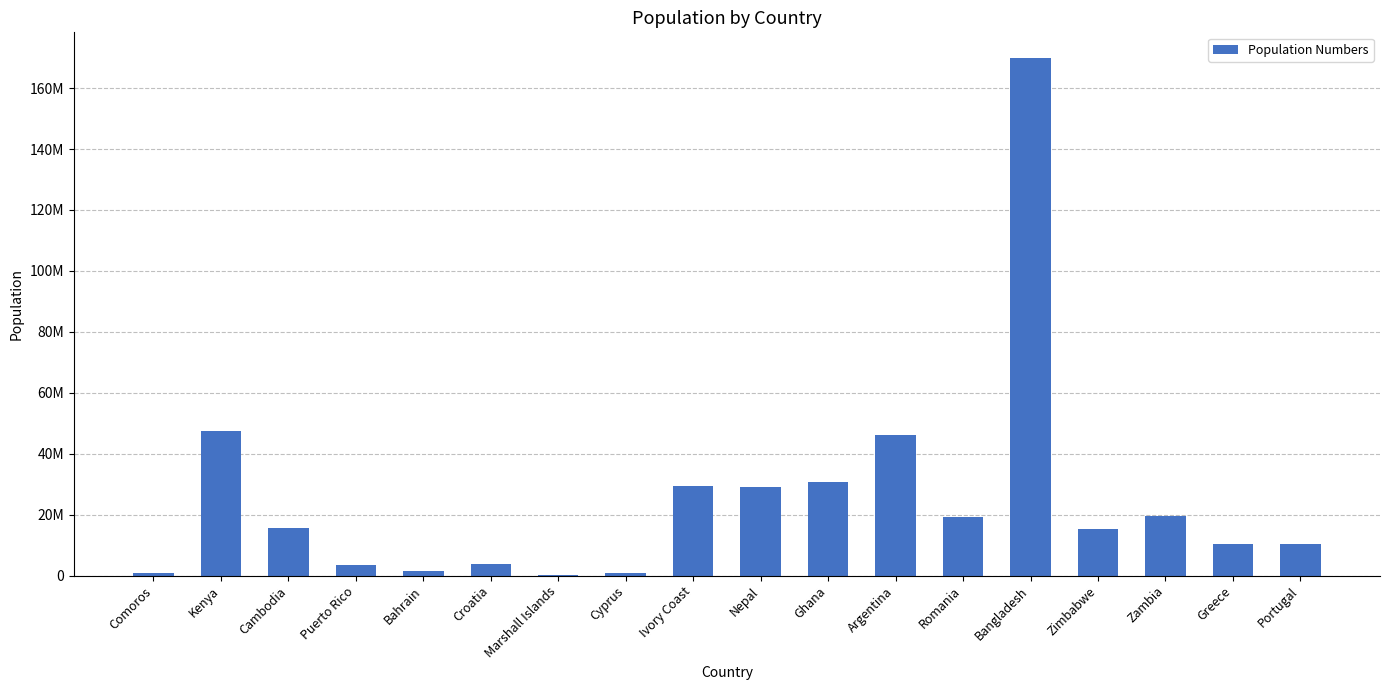

What position from the left is Puerto Rico?

4